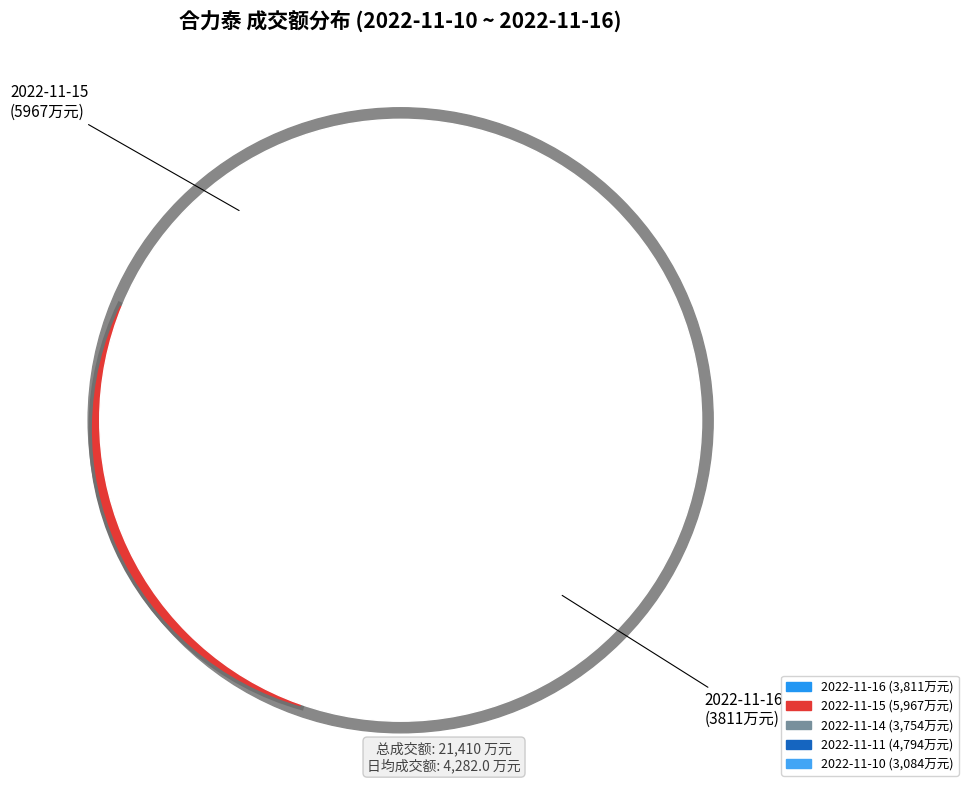

Which slice is the smallest?

2022-11-10